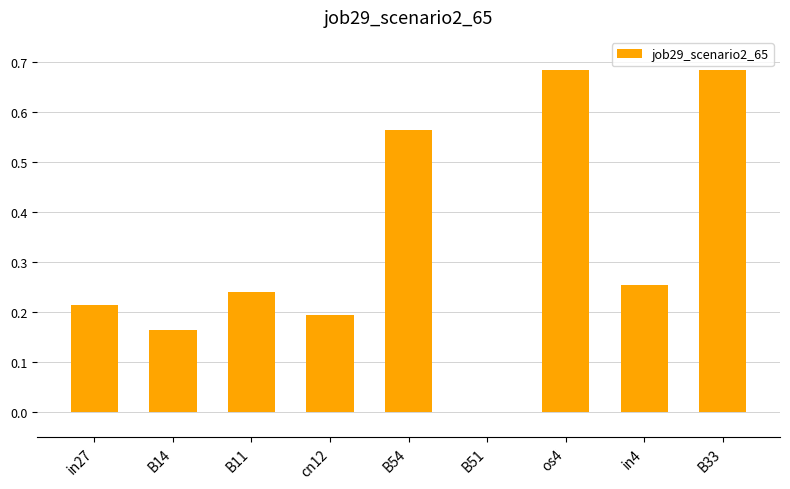

The chart shows a value of 0.2 at cn12. True or false?

True